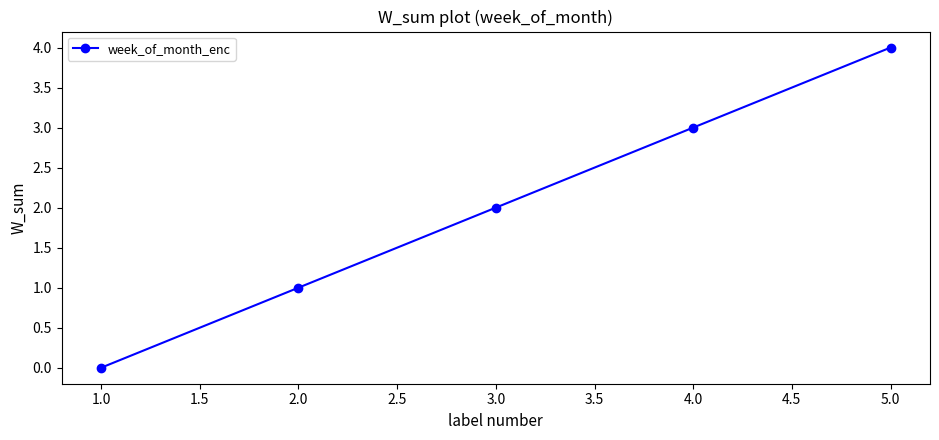

What is the approximate value at 1.0?

0